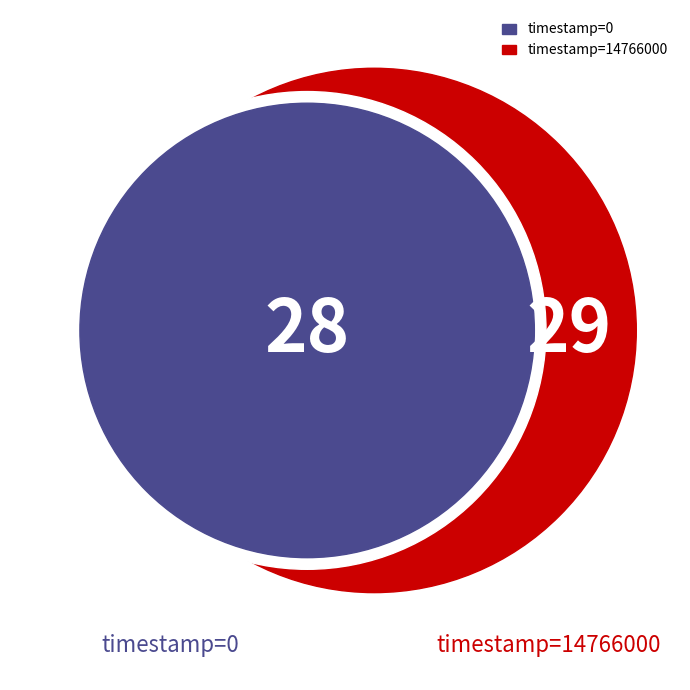

To the nearest percent, what percentage of the pie is 0?

49%